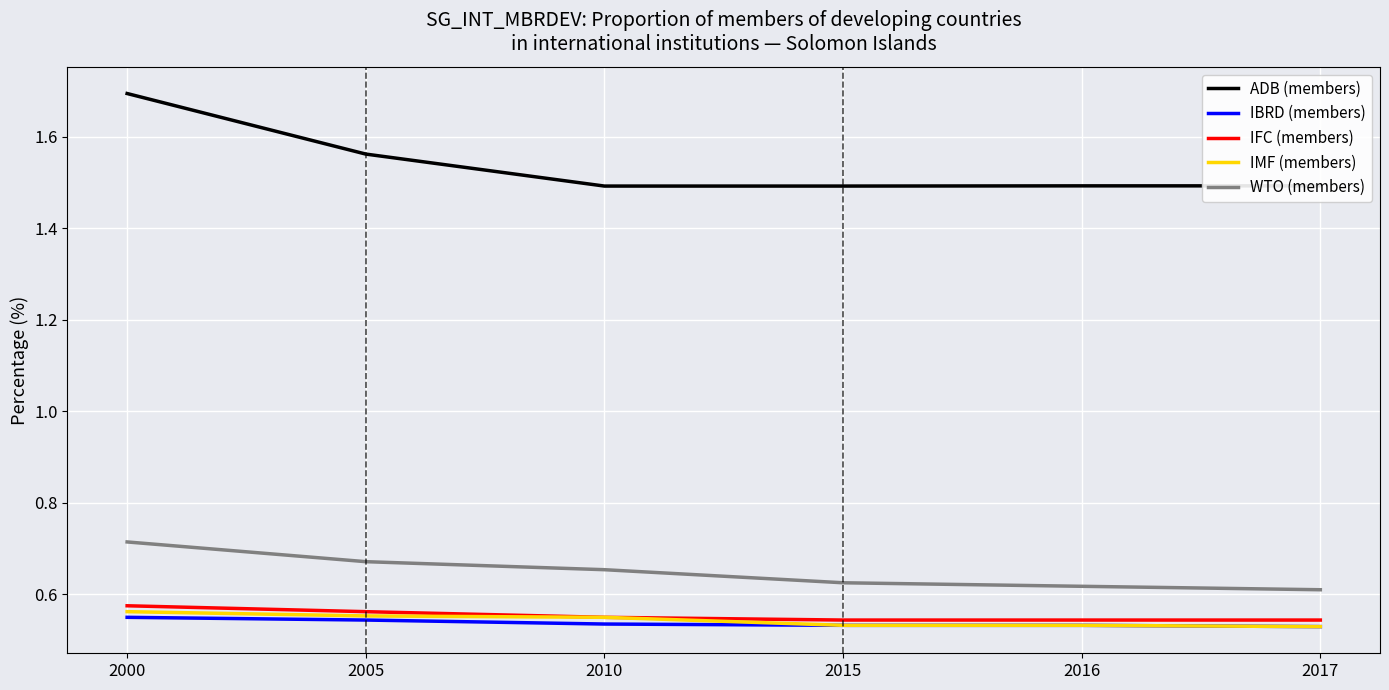

At which category is the sum across all series the highest?

2000